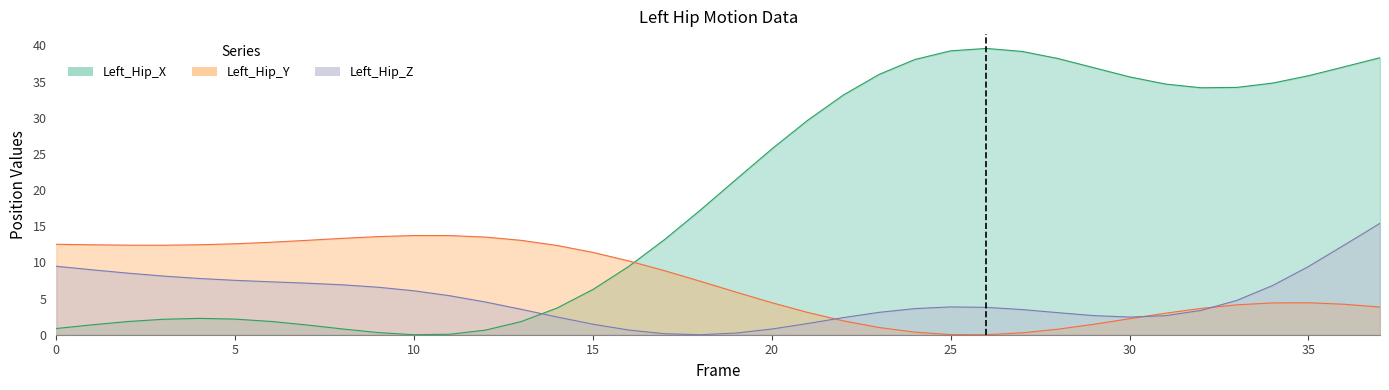

Reading left to right, transcribe all the data shown in this chart.

Left_Hip_X: 0=0.9	1=1.4	2=1.8	3=2.1	4=2.3	5=2.2	6=1.8	7=1.4	8=0.8	9=0.3	10=0.0	11=0.1	12=0.6	13=1.8	14=3.7	15=6.3	16=9.4	17=13.1	18=17.2	19=21.5	20=25.7	21=29.6	22=33.1	23=36.0	24=38.0	25=39.2	26=39.6	27=39.2	28=38.2	29=36.9	30=35.6	31=34.7	32=34.1	33=34.2	34=34.8	35=35.8	36=37.0	37=38.3
Left_Hip_Y: 0=12.5	1=12.4	2=12.4	3=12.4	4=12.4	5=12.6	6=12.8	7=13.0	8=13.3	9=13.6	10=13.7	11=13.7	12=13.5	13=13.0	14=12.3	15=11.4	16=10.2	17=8.9	18=7.4	19=5.9	20=4.4	21=3.1	22=1.9	23=1.0	24=0.4	25=0.0	26=0.0	27=0.3	28=0.8	29=1.4	30=2.2	31=3.0	32=3.6	33=4.1	34=4.4	35=4.4	36=4.2	37=3.8
Left_Hip_Z: 0=9.5	1=9.0	2=8.5	3=8.1	4=7.8	5=7.5	6=7.3	7=7.1	8=6.9	9=6.6	10=6.1	11=5.4	12=4.5	13=3.5	14=2.4	15=1.5	16=0.6	17=0.1	18=0.0	19=0.2	20=0.8	21=1.5	22=2.4	23=3.1	24=3.6	25=3.8	26=3.8	27=3.5	28=3.0	29=2.6	30=2.4	31=2.6	32=3.4	33=4.8	34=6.8	35=9.4	36=12.4	37=15.4